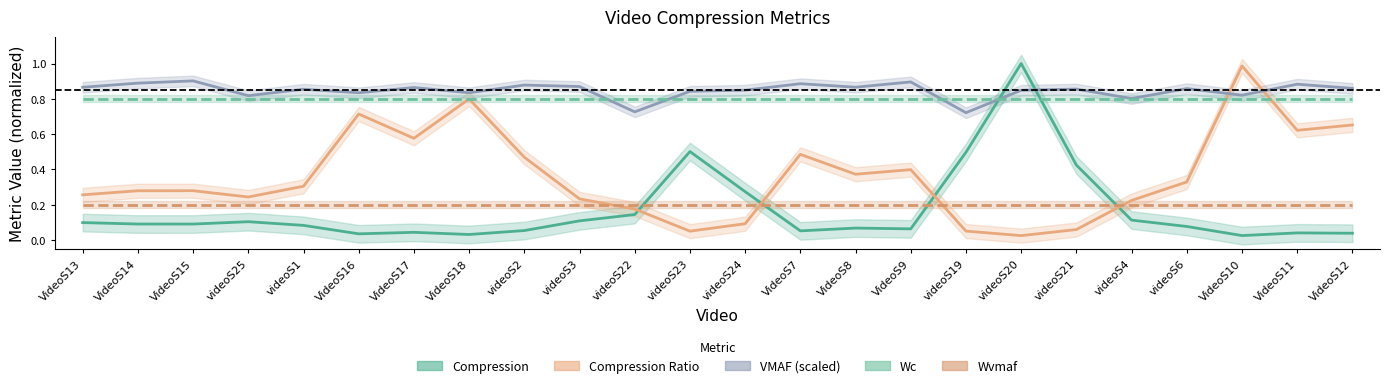

True or false: VMAF (scaled) has a value of 0.9 at VideoS13.

True